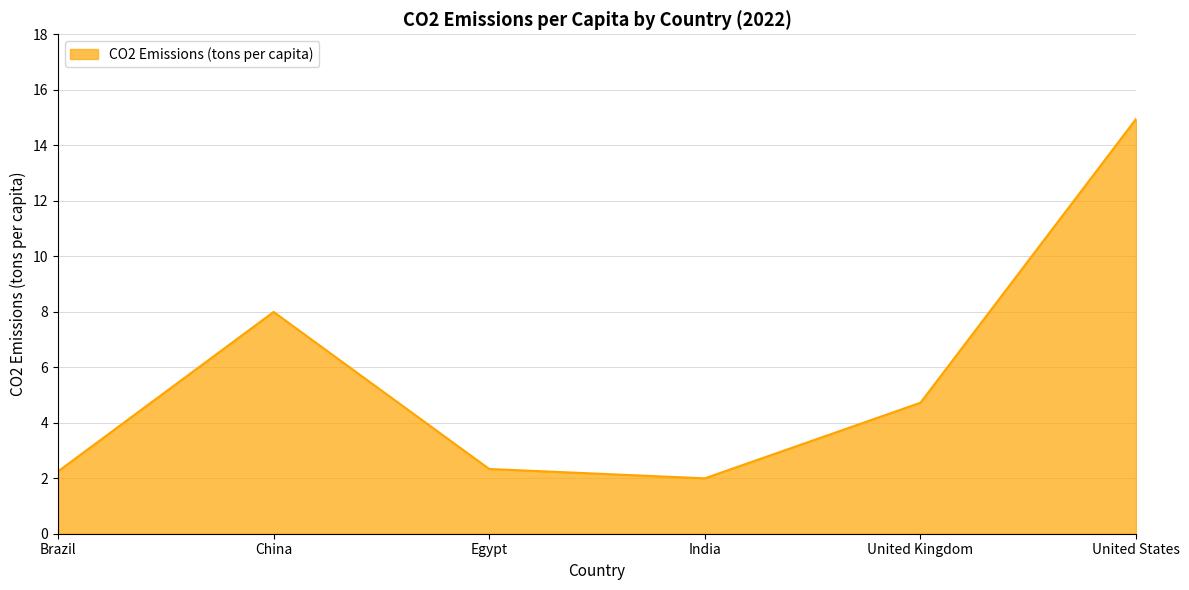

What is the difference between the maximum and second lowest values?

12.7